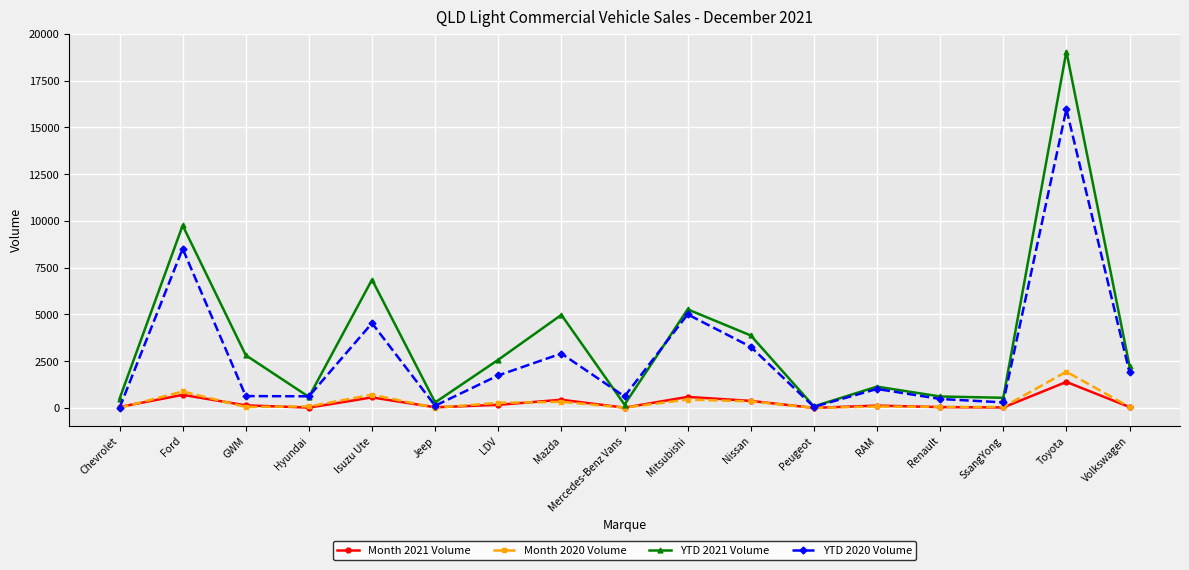

True or false: YTD 2020 Volume has more than 0 interior local peaks.

True